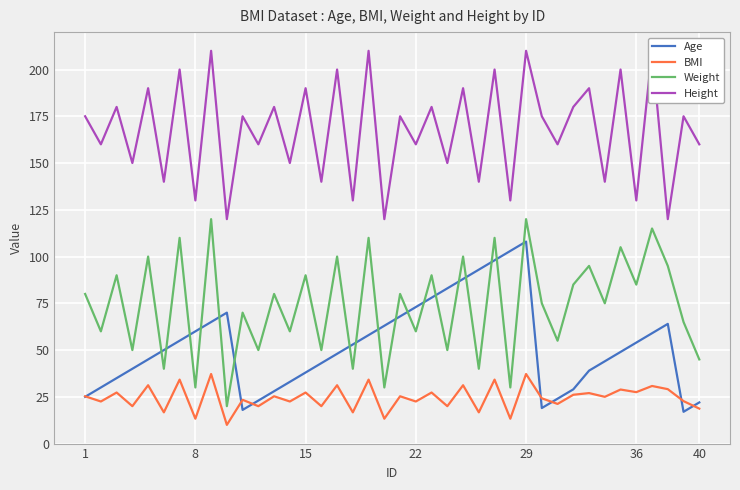

Reading left to right, transcribe all the data shown in this chart.

Age: 25.0	30.0	35.0	40.0	45.0	50.0	55.0	60.0	65.0	70.0	18.0	23.0	28.0	33.0	38.0	43.0	48.0	53.0	58.0	63.0	68.0	73.0	78.0	83.0	88.0	93.0	98.0	103.0	108.0	19.0	24.0	29.0	39.0	44.0	49.0	54.0	59.0	64.0	17.0	22.0
BMI: 25.3	22.5	27.3	20.0	31.2	16.7	34.2	13.3	37.2	10.0	23.4	20.0	25.3	22.5	27.3	20.0	31.2	16.7	34.2	13.3	25.3	22.5	27.3	20.0	31.2	16.7	34.2	13.3	37.2	24.2	21.2	26.1	27.0	25.0	28.9	27.5	30.8	29.1	22.7	18.7
Weight: 80.0	60.0	90.0	50.0	100.0	40.0	110.0	30.0	120.0	20.0	70.0	50.0	80.0	60.0	90.0	50.0	100.0	40.0	110.0	30.0	80.0	60.0	90.0	50.0	100.0	40.0	110.0	30.0	120.0	75.0	55.0	85.0	95.0	75.0	105.0	85.0	115.0	95.0	65.0	45.0
Height: 175.0	160.0	180.0	150.0	190.0	140.0	200.0	130.0	210.0	120.0	175.0	160.0	180.0	150.0	190.0	140.0	200.0	130.0	210.0	120.0	175.0	160.0	180.0	150.0	190.0	140.0	200.0	130.0	210.0	175.0	160.0	180.0	190.0	140.0	200.0	130.0	210.0	120.0	175.0	160.0